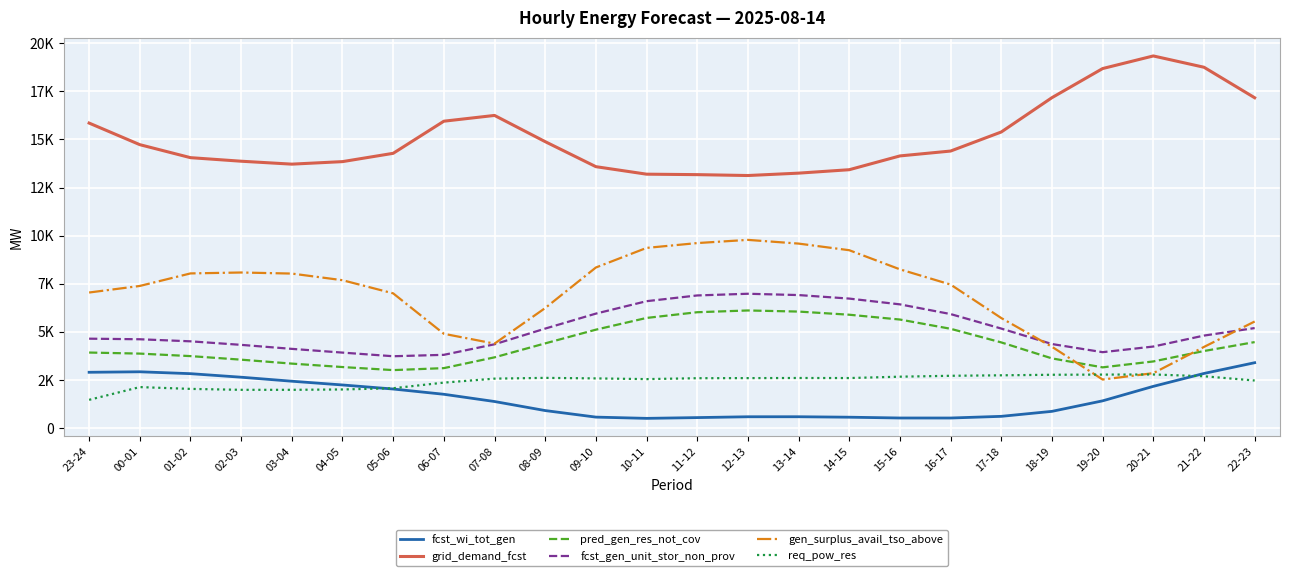

Reading left to right, what are all the values shown in this chart?

fcst_wi_tot_gen: 23-24=2904	00-01=2930	01-02=2832	02-03=2648	03-04=2440	04-05=2245	05-06=2035	06-07=1762	07-08=1386	08-09=916	09-10=576	10-11=511	11-12=551	12-13=594	13-14=595	14-15=571	15-16=530	16-17=529	17-18=616	18-19=875	19-20=1421	20-21=2173	21-22=2843	22-23=3401
grid_demand_fcst: 23-24=15846	00-01=14725	01-02=14050	02-03=13865	03-04=13713	04-05=13844	05-06=14275	06-07=15943	07-08=16243	08-09=14881	09-10=13582	10-11=13192	11-12=13168	12-13=13122	13-14=13246	14-15=13424	15-16=14140	16-17=14393	17-18=15383	18-19=17166	19-20=18677	20-21=19332	21-22=18745	22-23=17161
pred_gen_res_not_cov: 23-24=3929	00-01=3874	01-02=3744	02-03=3559	03-04=3354	04-05=3176	05-06=3017	06-07=3120	07-08=3680	08-09=4405	09-10=5117	10-11=5726	11-12=6023	12-13=6114	13-14=6057	14-15=5893	15-16=5643	16-17=5163	17-18=4455	18-19=3625	19-20=3160	20-21=3467	21-22=4008	22-23=4472
fcst_gen_unit_stor_non_prov: 23-24=4649	00-01=4619	01-02=4512	02-03=4328	03-04=4120	04-05=3926	05-06=3737	06-07=3810	07-08=4358	08-09=5173	09-10=5951	10-11=6596	11-12=6894	12-13=6982	13-14=6914	14-15=6731	15-16=6431	16-17=5927	17-18=5174	18-19=4371	19-20=3948	20-21=4241	21-22=4810	22-23=5200
gen_surplus_avail_tso_above: 23-24=7046	00-01=7387	01-02=8038	02-03=8086	03-04=8030	04-05=7686	05-06=7003	06-07=4903	07-08=4392	08-09=6240	09-10=8345	10-11=9363	11-12=9614	12-13=9780	13-14=9587	14-15=9243	15-16=8250	16-17=7459	17-18=5720	18-19=4229	19-20=2527	20-21=2859	21-22=4221	22-23=5541
req_pow_res: 23-24=1473	00-01=2135	01-02=2041	02-03=1993	03-04=1993	04-05=2012	05-06=2076	06-07=2367	07-08=2574	08-09=2613	09-10=2586	10-11=2549	11-12=2596	12-13=2601	13-14=2607	14-15=2604	15-16=2675	16-17=2722	17-18=2747	18-19=2775	19-20=2784	20-21=2790	21-22=2698	22-23=2476